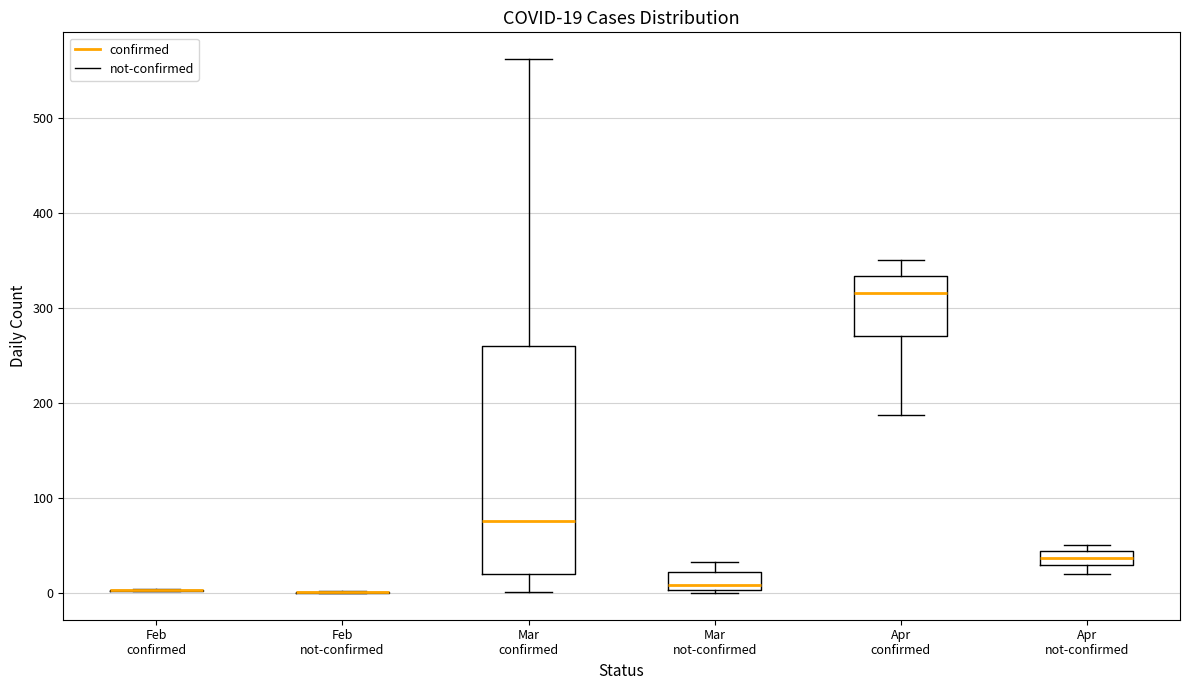

Comparing the boxes themselves (not the whiskers), which one is the tallest?

Mar confirmed